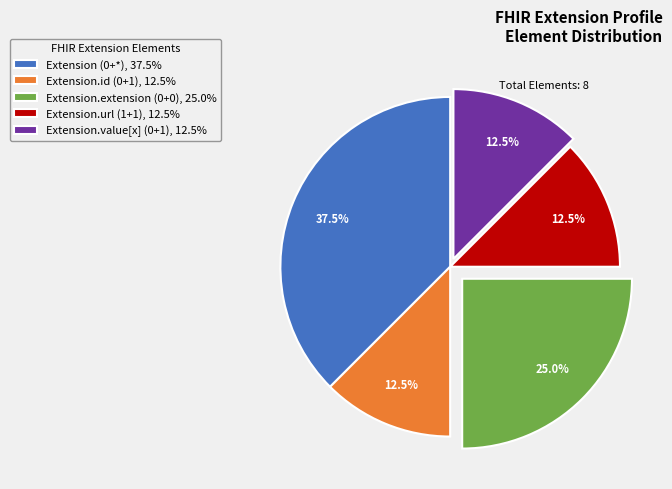

Is there any slice that represents more than half of the pie?

No